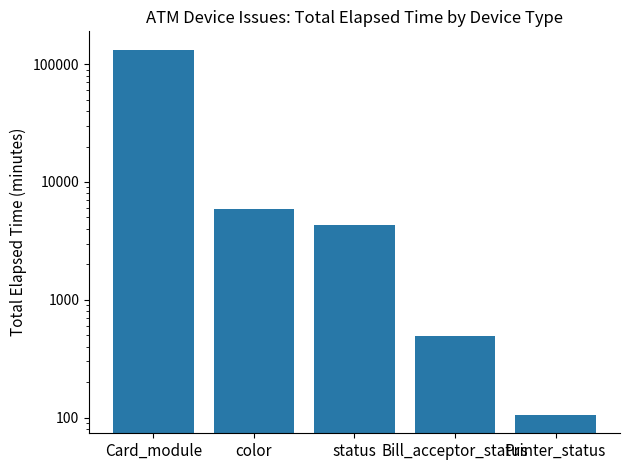

What is the label of the 3rd bar from the left?

status